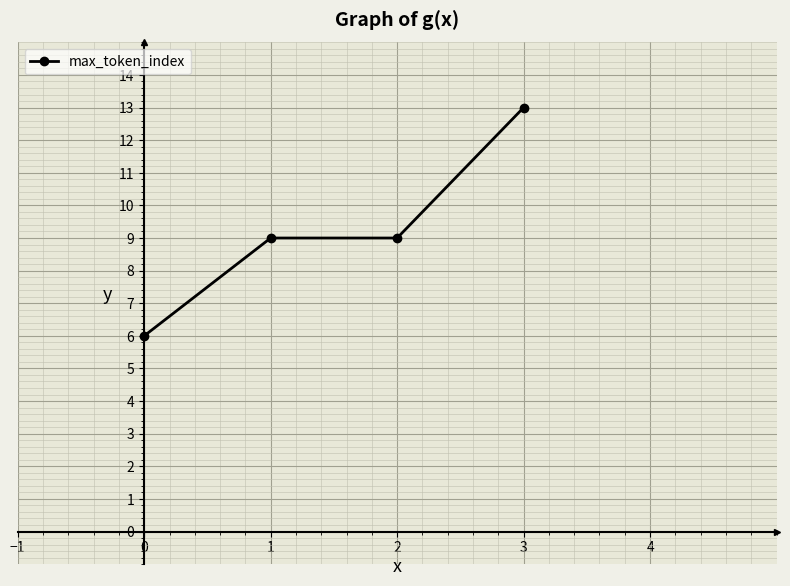

Reading left to right, list all the values displayed in this chart.

6	9	9	13